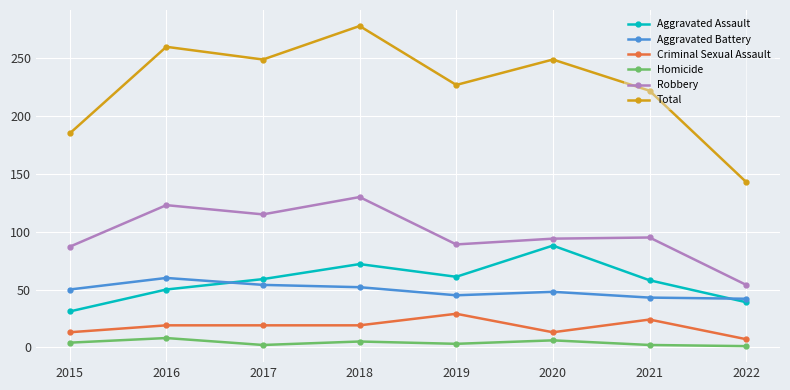

Rank the series at 2022 from highest to lowest value.

Total, Robbery, Aggravated Battery, Aggravated Assault, Criminal Sexual Assault, Homicide